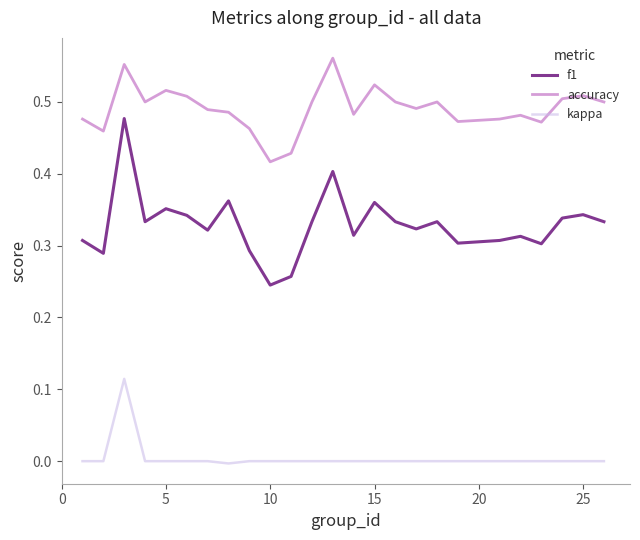

Rank the series by their maximum value, from highest to lowest.

accuracy, f1, kappa